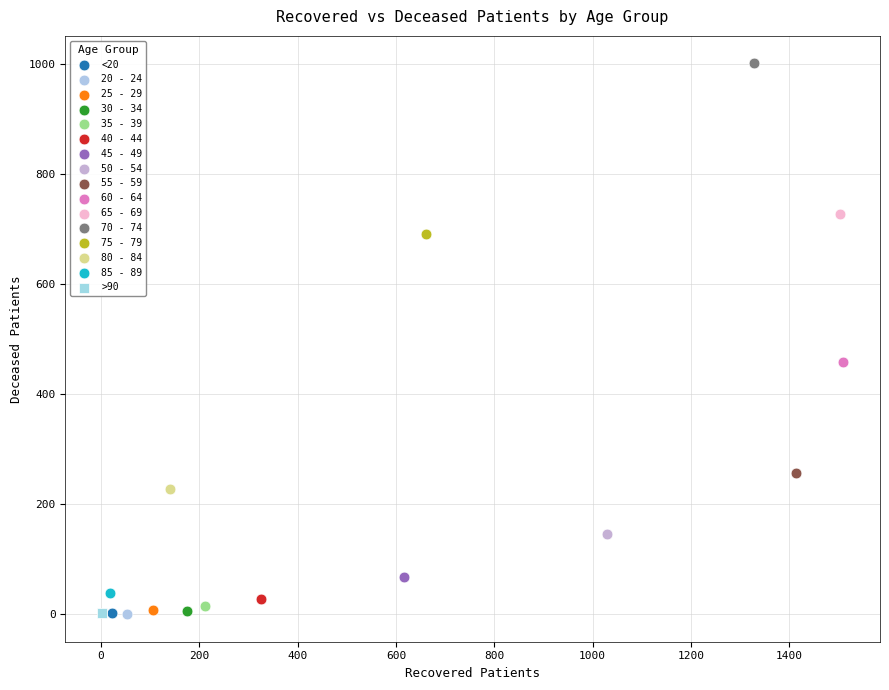

What are all the series names shown in the legend?

<20, 20 - 24, 25 - 29, 30 - 34, 35 - 39, 40 - 44, 45 - 49, 50 - 54, 55 - 59, 60 - 64, 65 - 69, 70 - 74, 75 - 79, 80 - 84, 85 - 89, >90